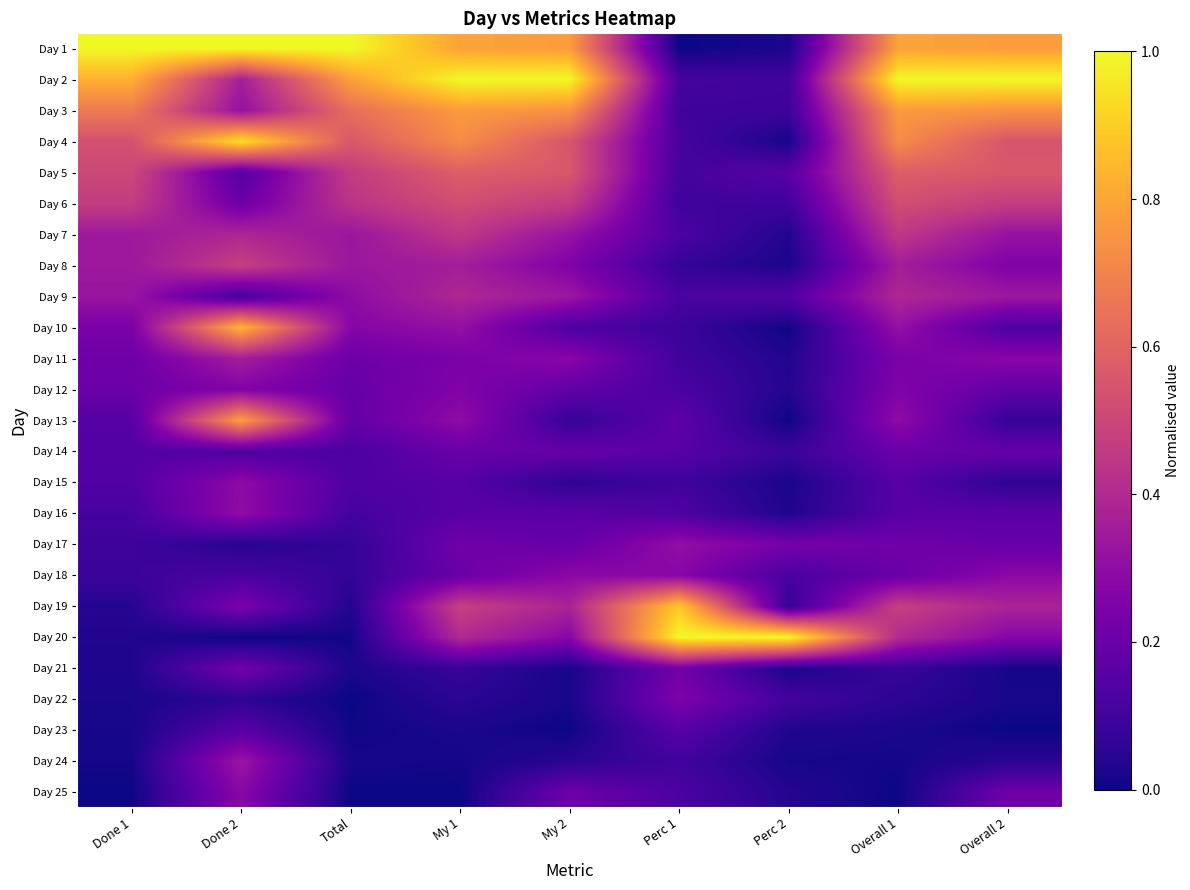

At how many categories does at least one series exceed 0?

9